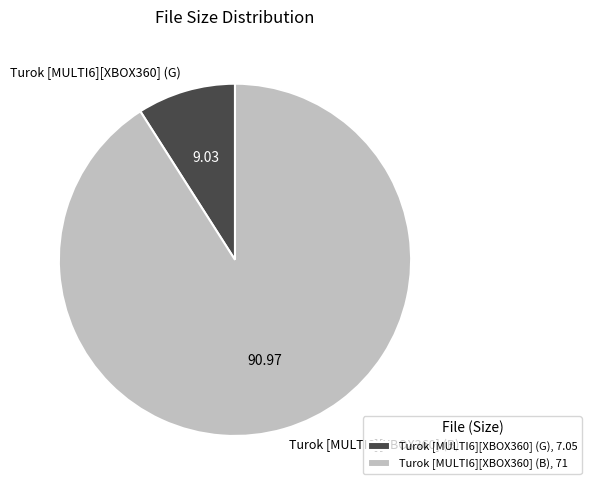

What is the ratio of the value at Turok [MULTI6][XBOX360] (B) to the value at Turok [MULTI6][XBOX360] (G)?

10.1